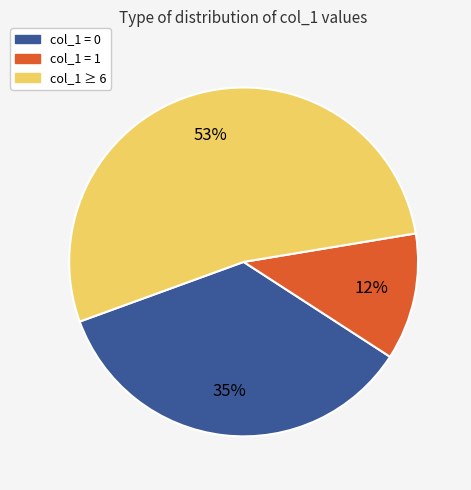

To the nearest percent, what is the difference between the largest and smallest slice percentages?

41%